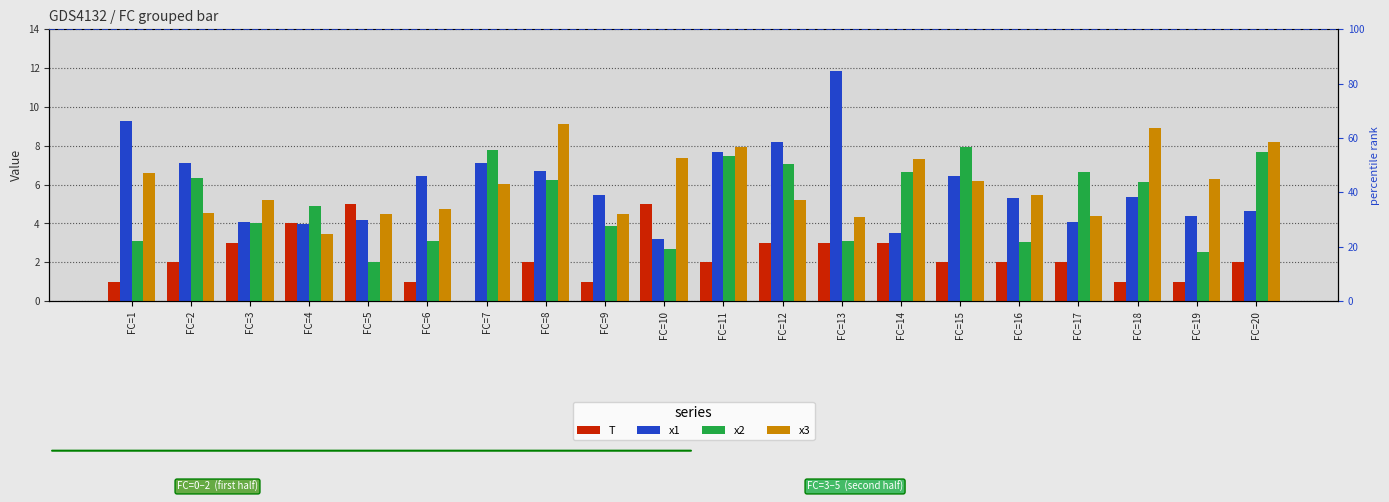

At which label does x1 first exceed 5?

FC=1